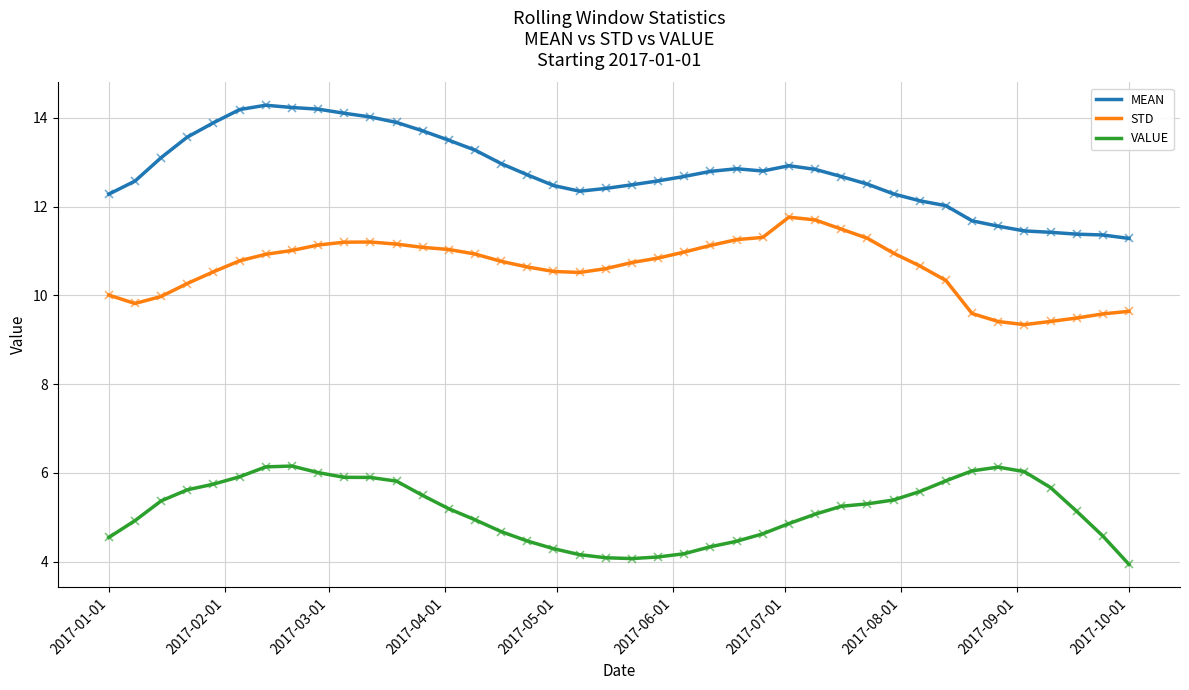

What is the smallest value displayed?

3.9